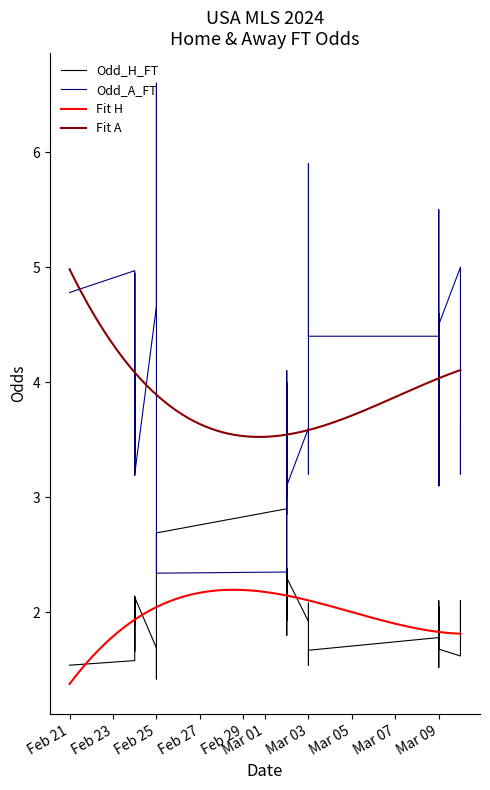

After their last crossing, which series has the higher values: Odd_H_FT or Odd_A_FT?

Odd_A_FT